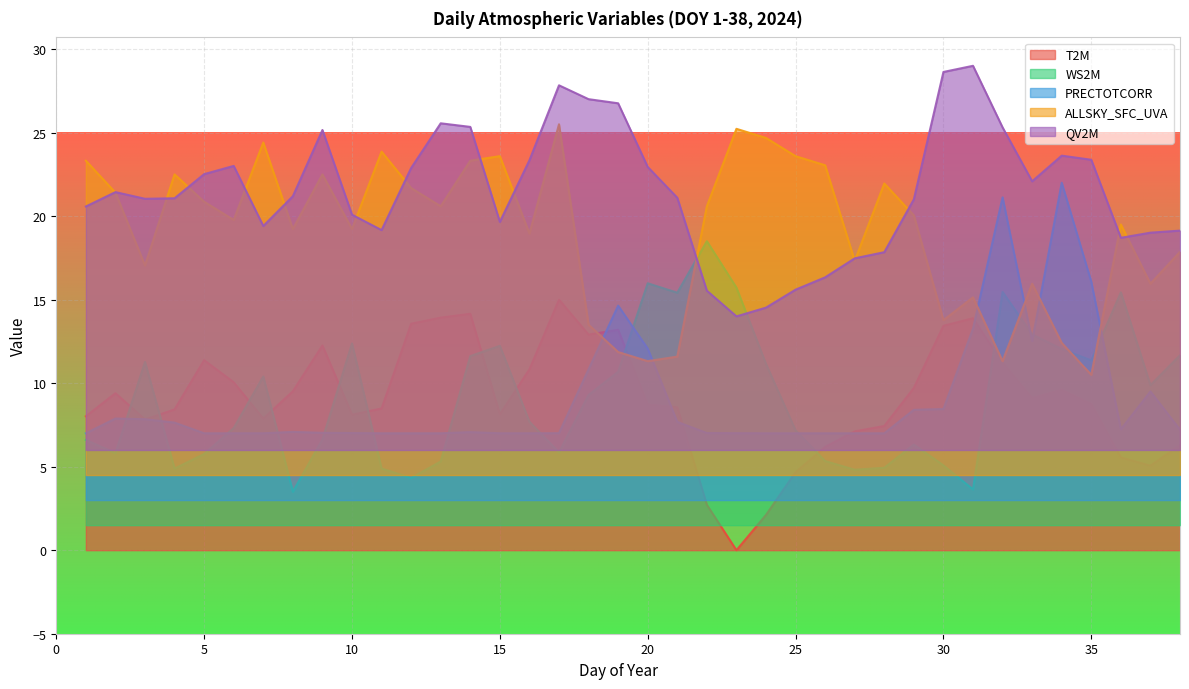

What value does the WS2M series have at 36?

15.4